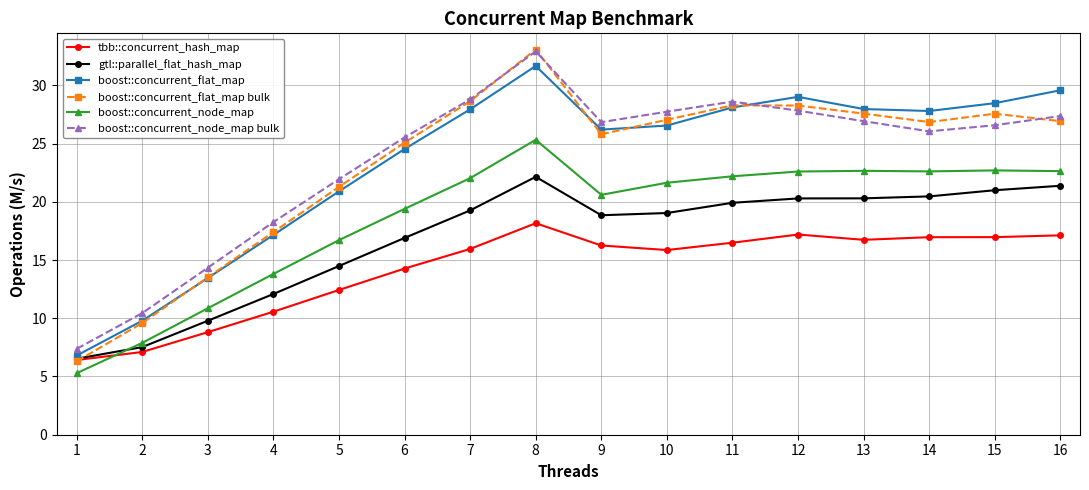

Between 4 and 13, which series saw the biggest shift?

boost::concurrent_flat_map